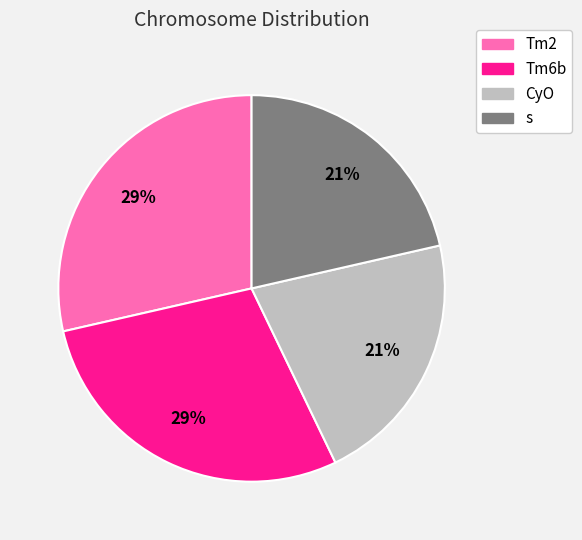

Is it true that Tm2 is 41% of the pie?

False